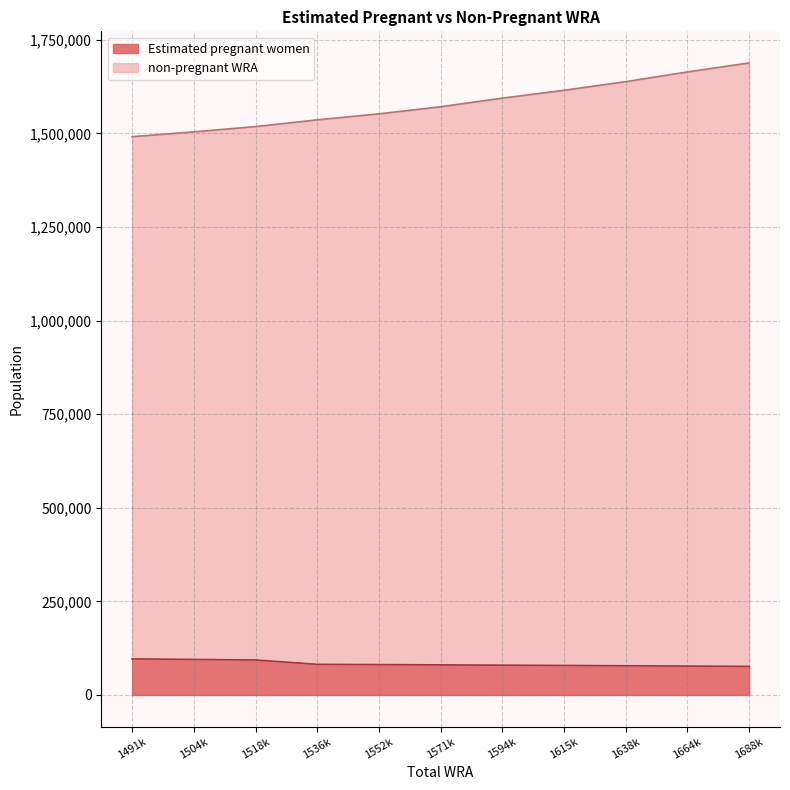

Does the chart have visible grid lines?

Yes